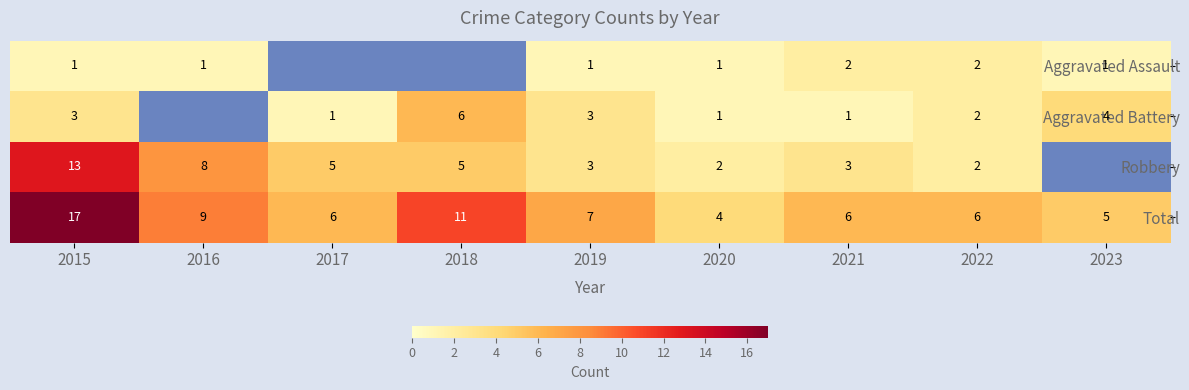

What is the spread (max minus min) of values at 2019?

6